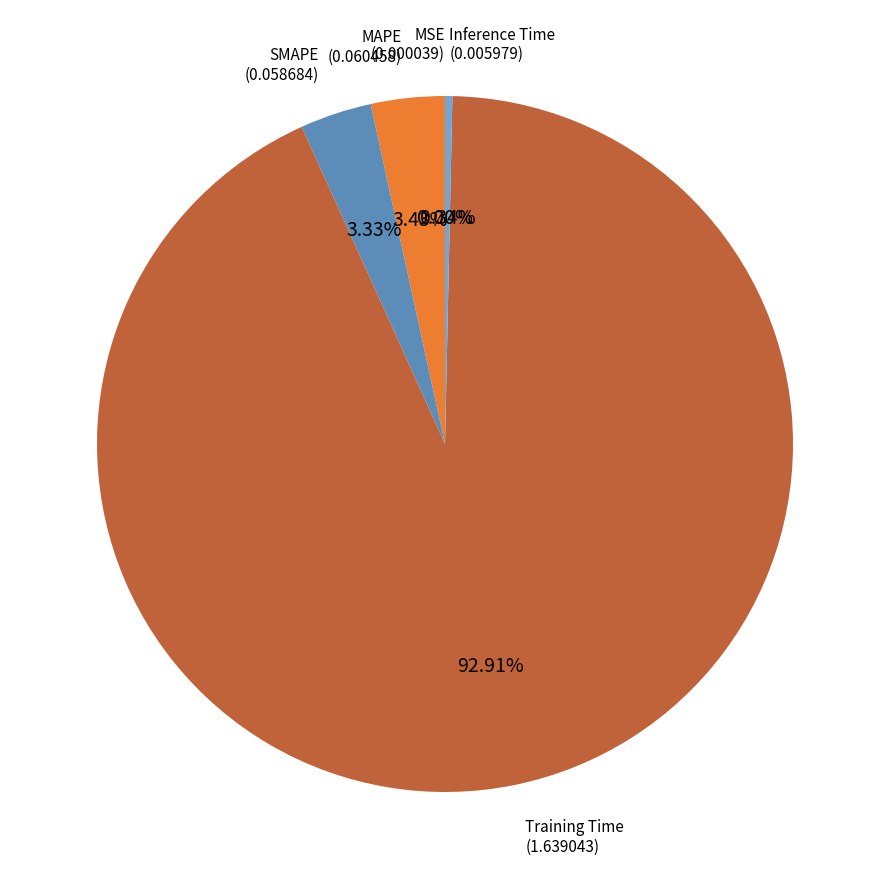

To the nearest percent, what is the average slice percentage?

20%